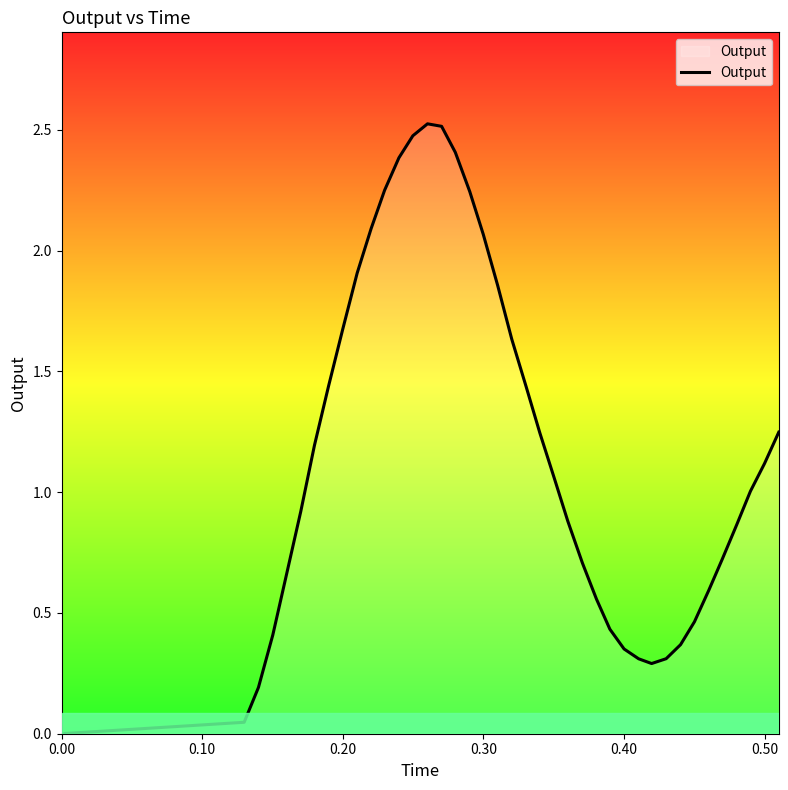

What is the difference between the maximum and minimum values?

2.5